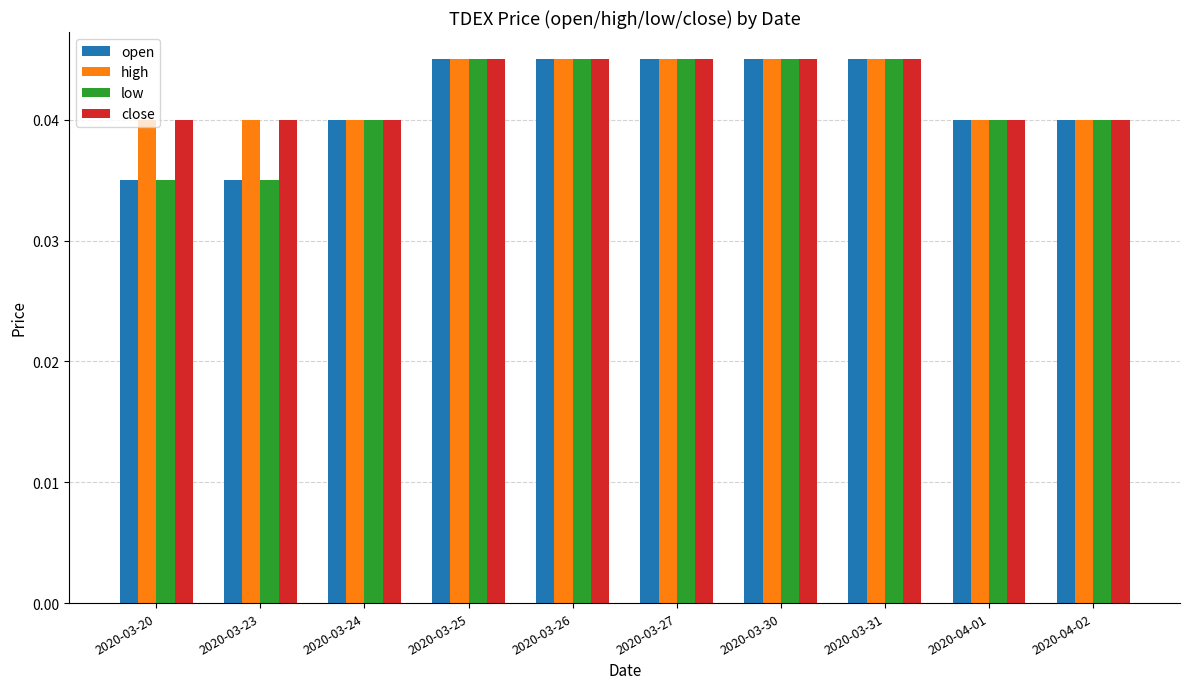

The value of close at 2020-03-27 is 0.1. True or false?

False